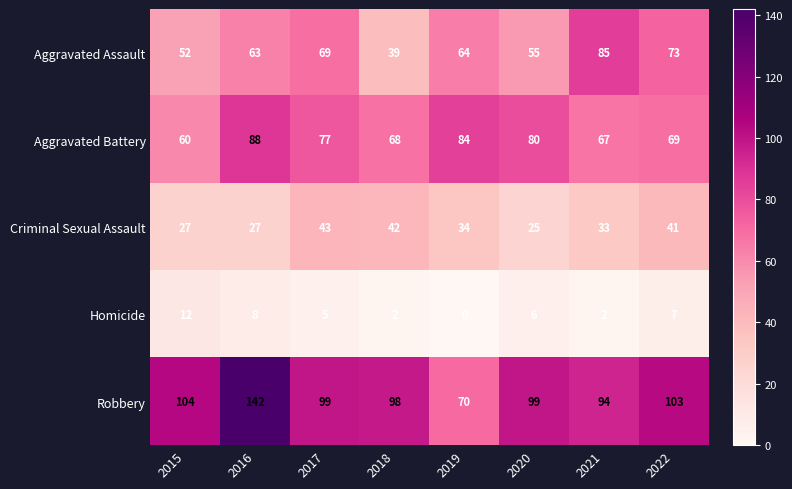

The value of Criminal Sexual Assault at 2017 is 56. True or false?

False